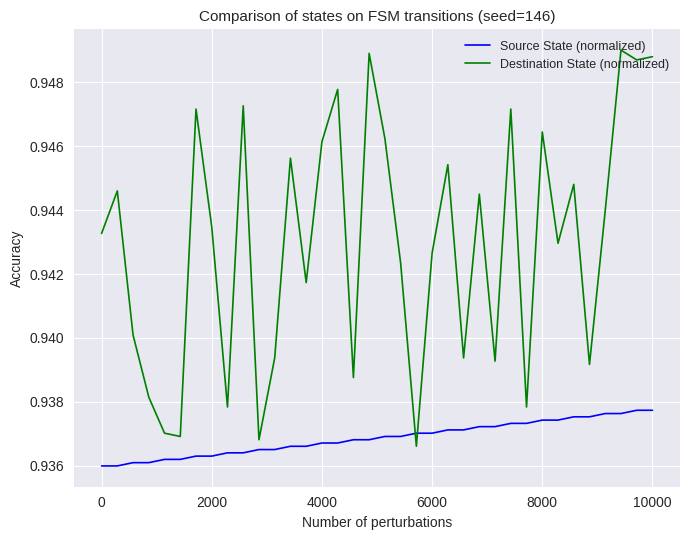

After their last crossing, which series has the higher values: Source State (normalized) or Destination State (normalized)?

Destination State (normalized)